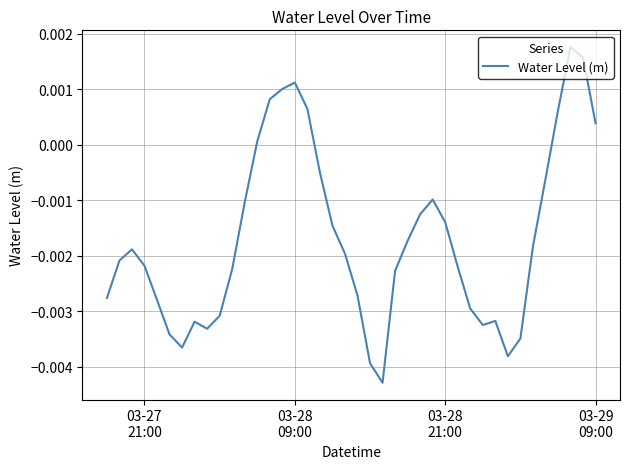

What is the label of the 4th point from the left?

03-27 21:00